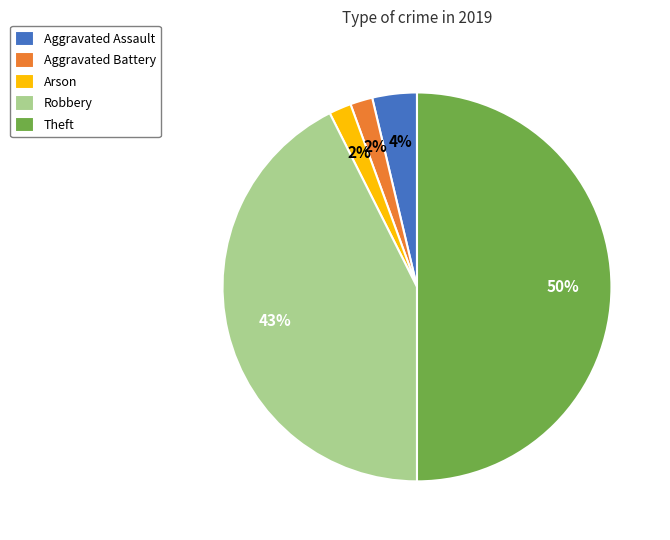

Does Robbery represent more than half of the total?

No